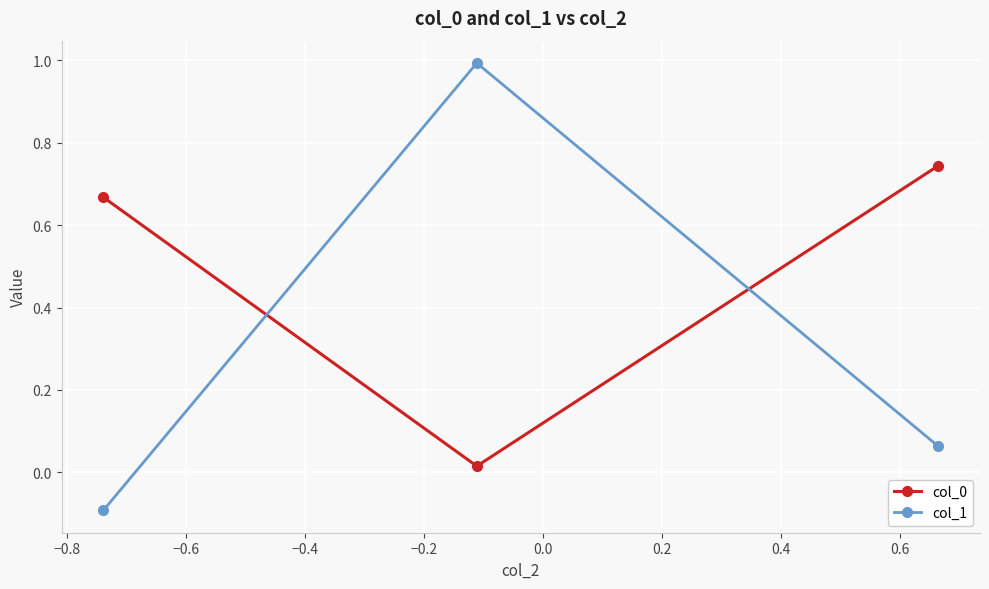

What is the highest value of the col_1 series?

1.0